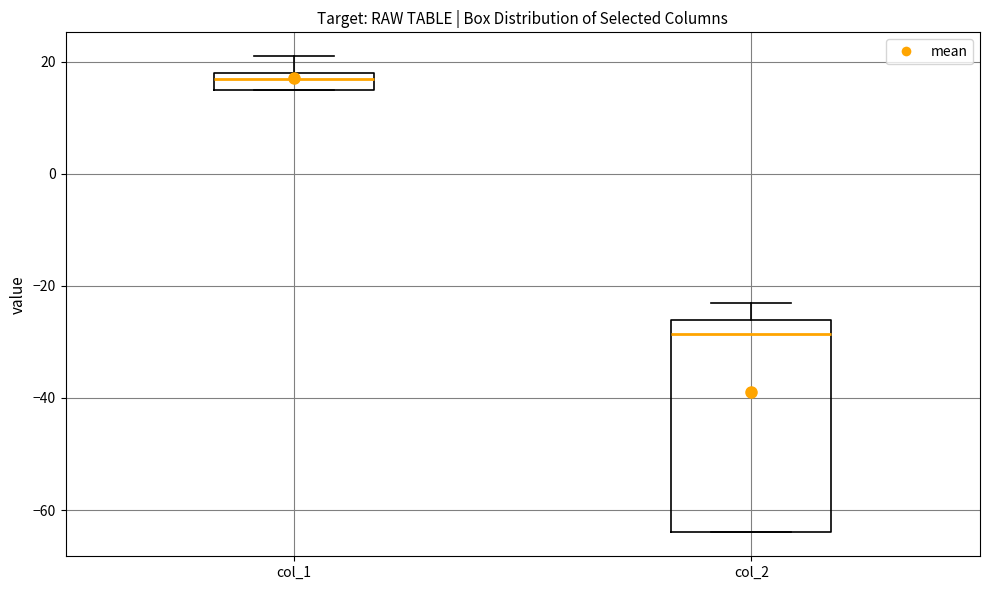

Reading left to right, read every box against the y-axis: the position of its median line, the range the box covers, and the ends of its whiskers. The values are not printed on the chart, so give them approximately, as read against the axis.

col_1: median 18 (just below the box's upper edge), box 16 to 18, whiskers 16 to 22
col_2: median -28, box -64 to -26, whiskers -64 to -22